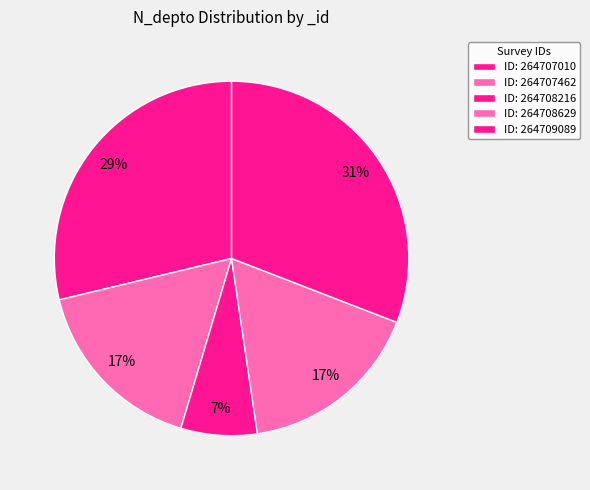

What is the smallest slice in the pie chart?

264708216